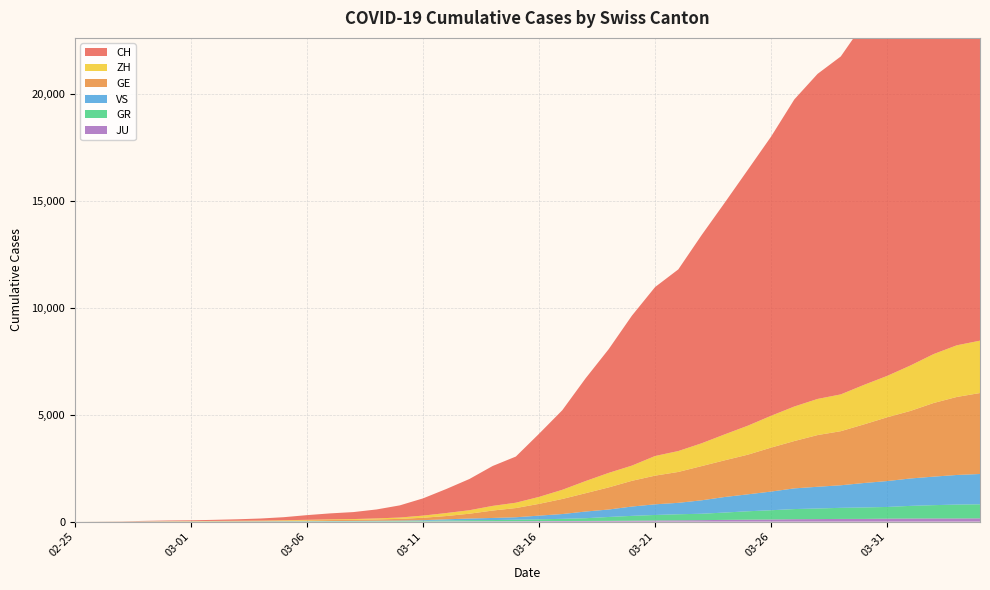

Reading left to right, transcribe all the data shown in this chart.

CH: 0	4	8	20	30	36	50	69	97	142	219	280	327	419	569	806	1124	1461	1866	2160	2954	3722	4801	5788	7014	7904	8498	9735	10838	11975	13064	14367	15207	15809	16928	17852	18915	20005	20978	21554
GE: 0	1	1	5	9	10	11	14	16	20	30	43	45	60	79	113	154	225	347	430	551	705	857	1035	1204	1342	1445	1600	1717	1856	2057	2215	2419	2530	2743	2984	3160	3445	3650	3788
GR: 0	2	2	6	6	6	9	9	12	14	16	17	18	18	22	31	43	53	56	71	84	101	128	182	226	258	284	300	343	393	433	474	495	519	535	547	592	622	649	657
ZH: 0	0	2	2	6	7	10	13	15	23	29	34	40	49	62	101	140	163	218	250	326	429	568	679	711	919	978	1067	1213	1357	1489	1616	1690	1722	1848	1936	2125	2289	2417	2450
JU: 0	0	1	1	1	1	1	2	2	4	4	5	5	7	7	7	12	17	18	19	25	29	32	36	44	54	61	69	82	92	100	114	119	127	128	140	145	149	149	154
VS: 0	0	0	1	1	2	3	3	4	5	6	7	12	17	22	30	53	76	98	115	172	225	312	349	436	498	535	628	728	793	874	968	1017	1055	1144	1211	1282	1334	1385	1418